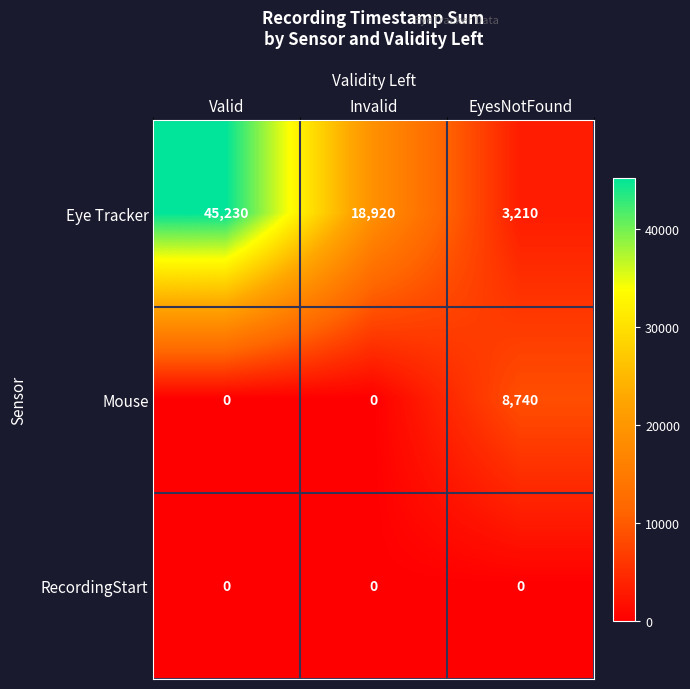

Which series changed the most between Valid and Invalid?

Eye Tracker